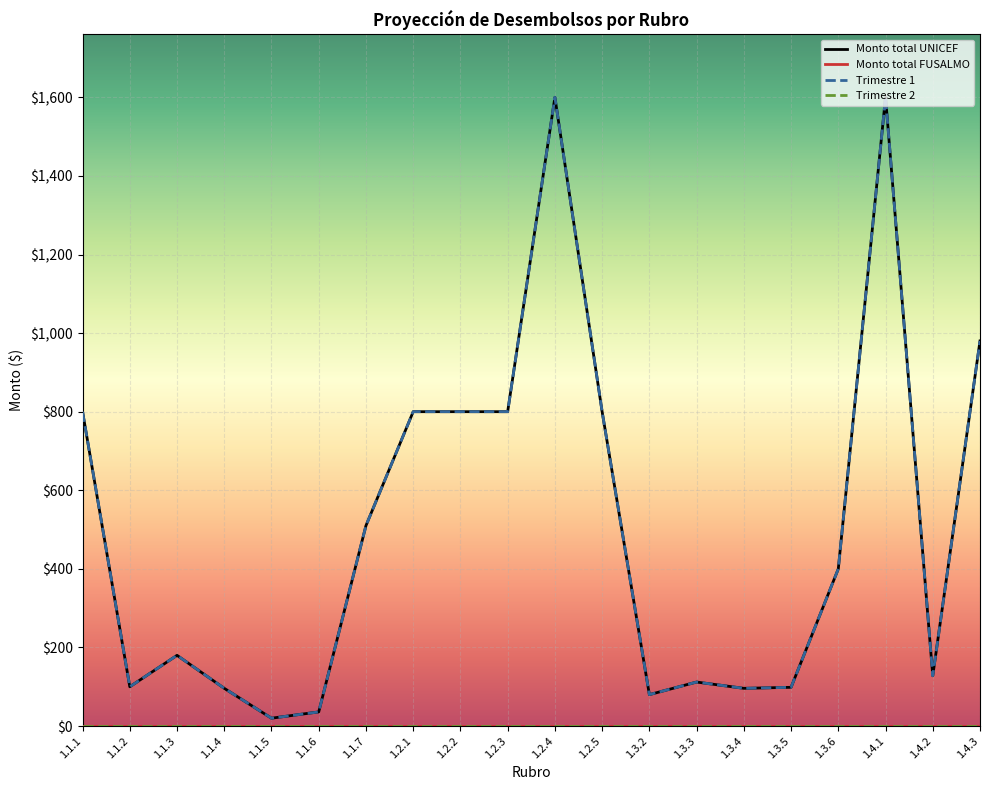

Is this an area chart (filled region under the line)?

No